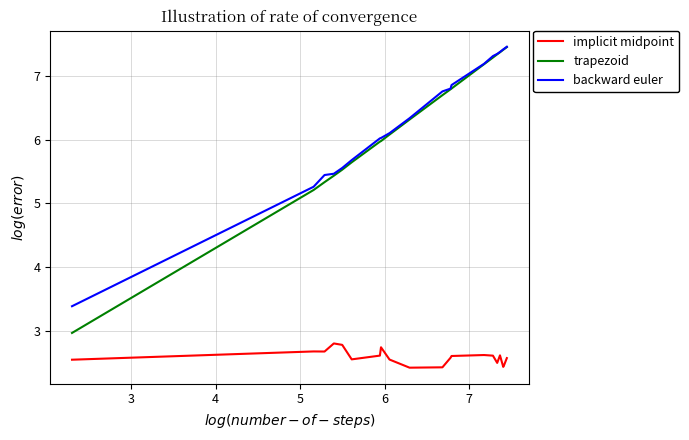

What is the greatest value displayed?

7.5